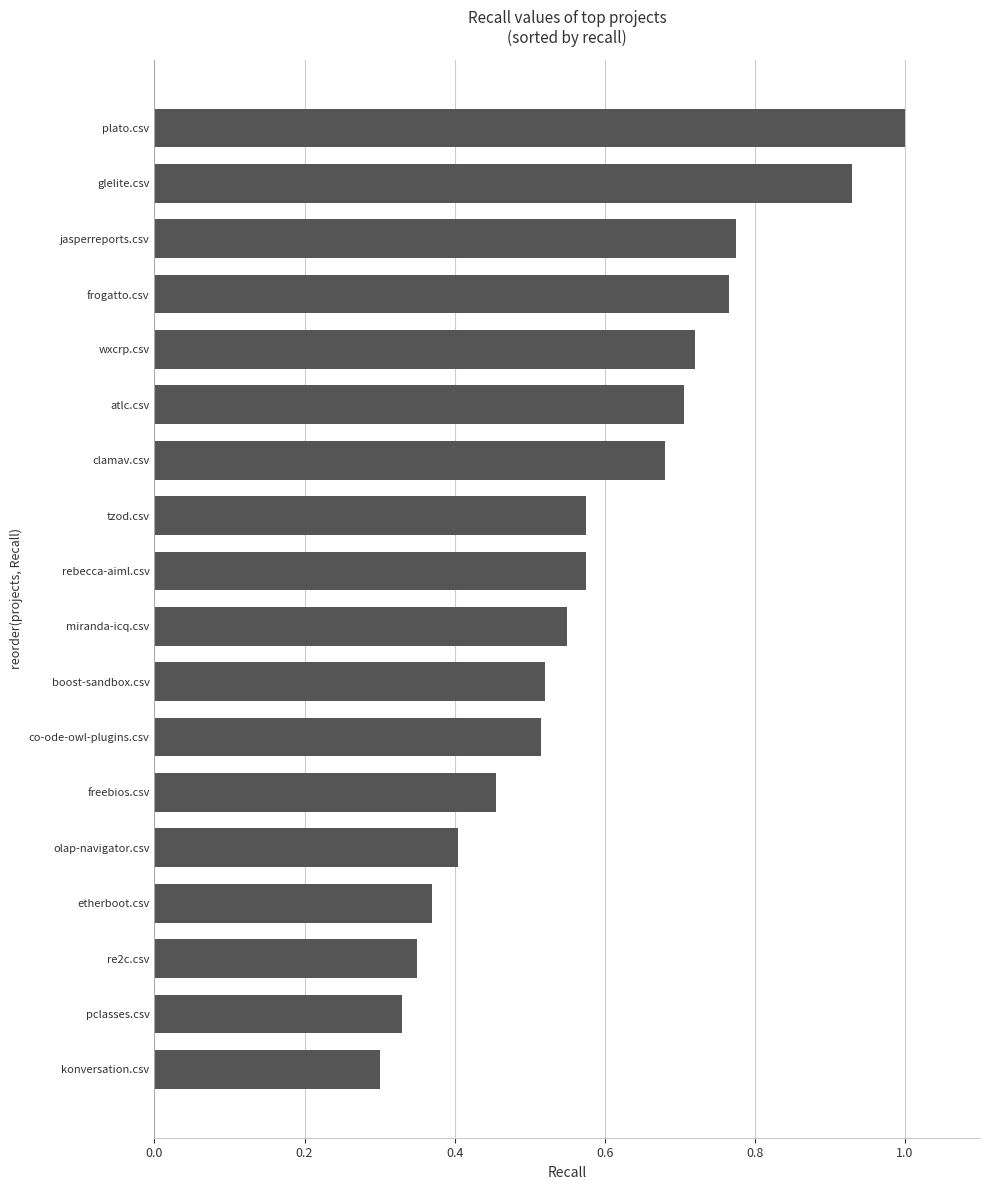

What is the maximum value shown in the chart?

1.0